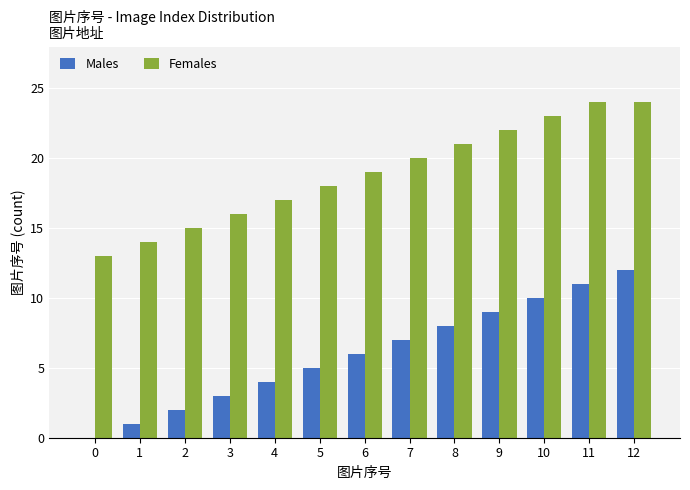

Read the Males value at 7, to the nearest 10.

10